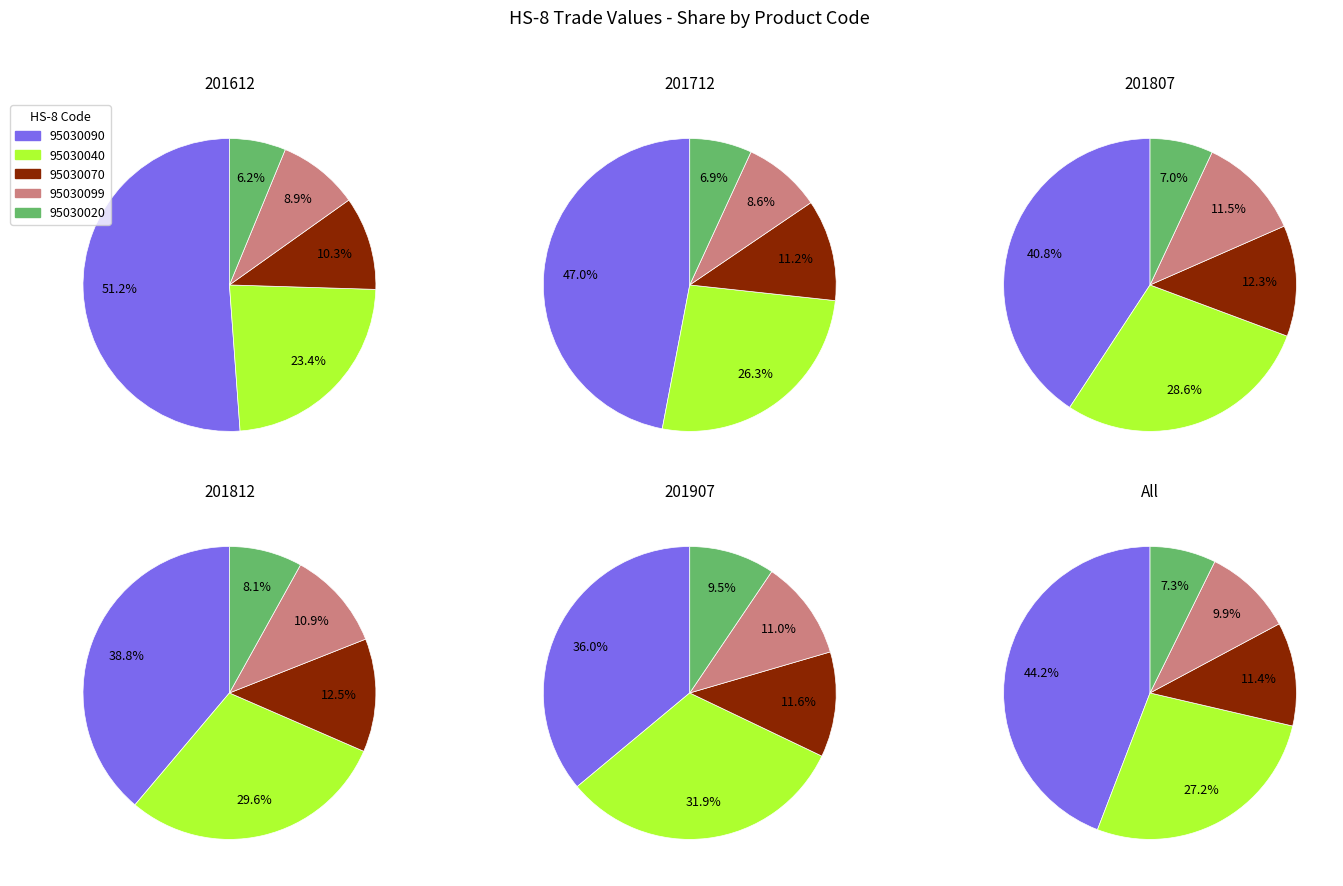

How many slices are in this pie chart?

5